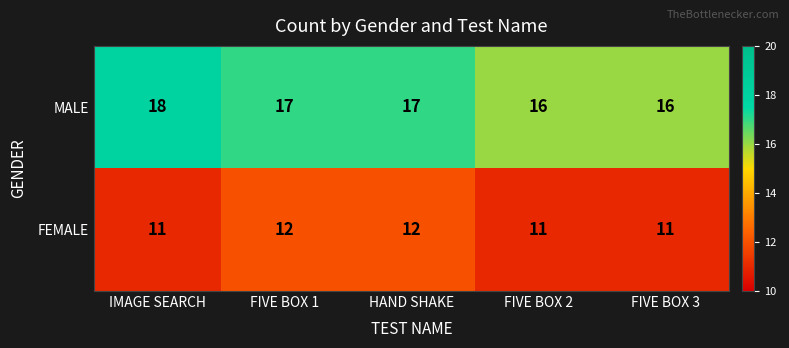

Where does the MALE series first go above 17?

IMAGE SEARCH